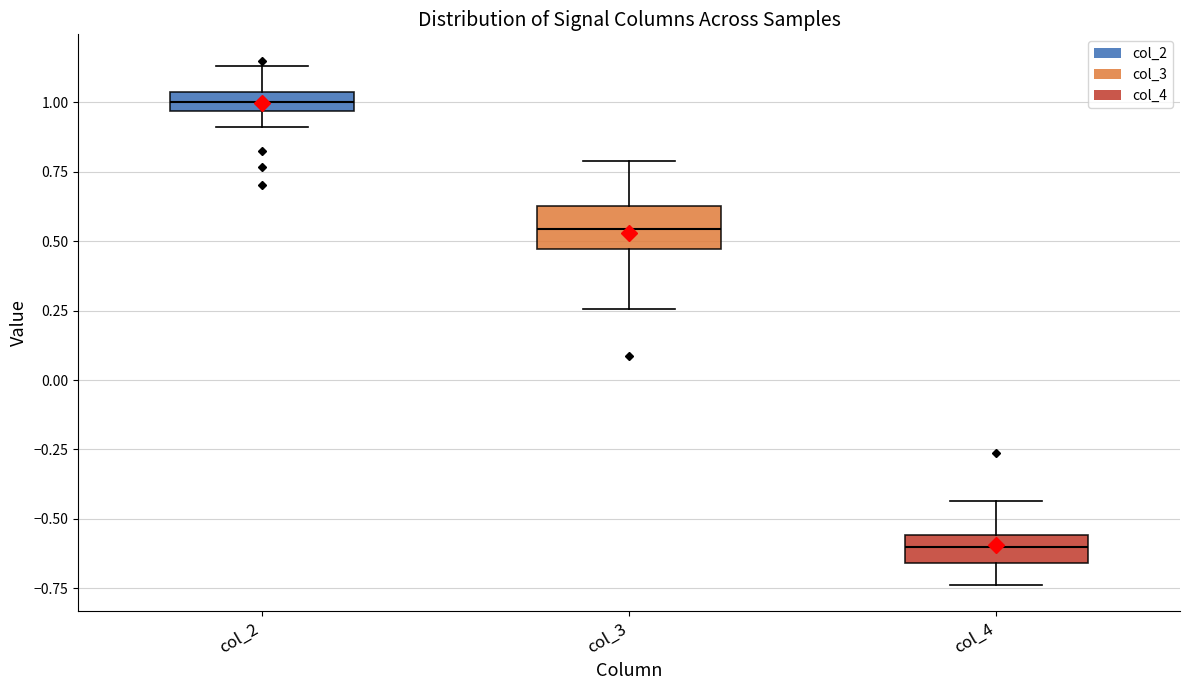

Where is the lower edge of the box for col_4 on the y-axis? The values are not printed on the chart, so give them approximately, as read against the axis.

-0.65